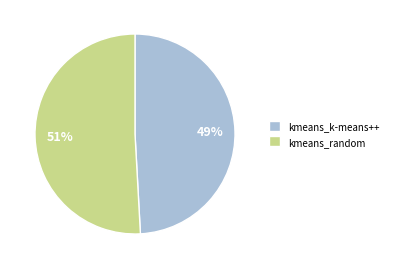

Is the sum of kmeans_random and kmeans_k-means++ greater than half?

Yes